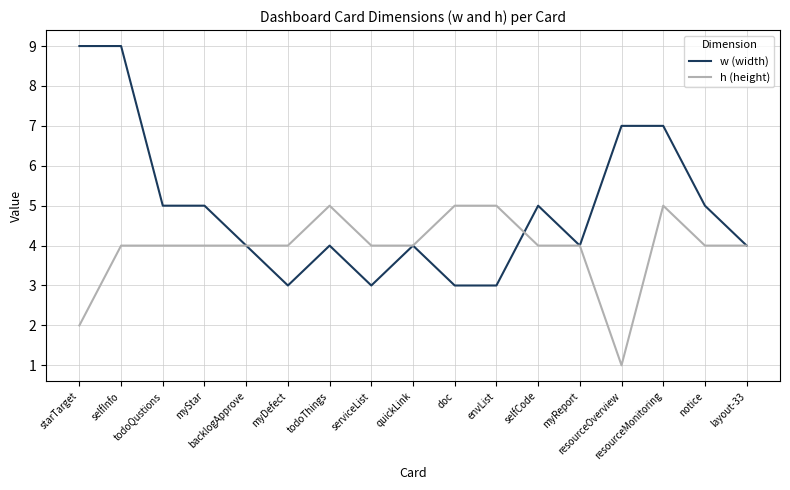

Is it true that w (width) equals 10 at resourceMonitoring?

False